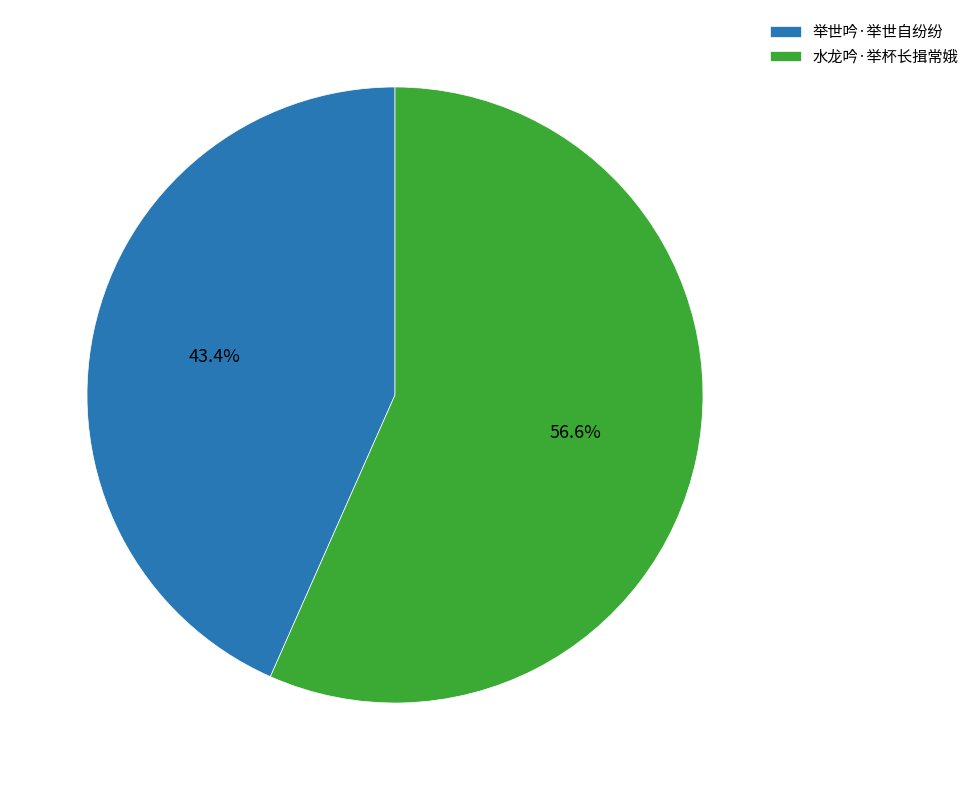

Which slice is the largest?

水龙吟·举杯长揖常娥